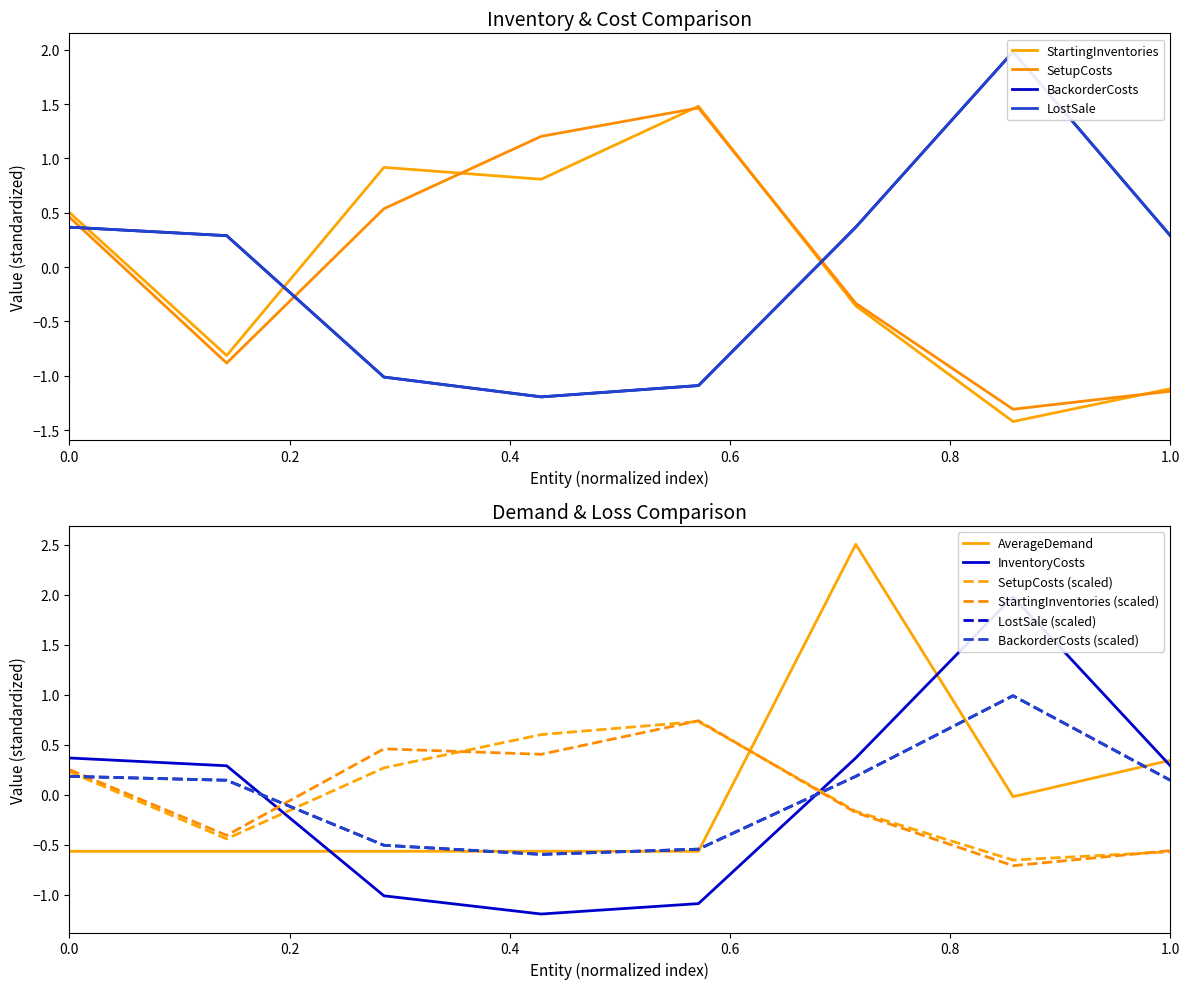

What are all the series names shown in the legend?

StartingInventories, SetupCosts, InventoryCosts, BackorderCosts, LostSale, AverageDemand